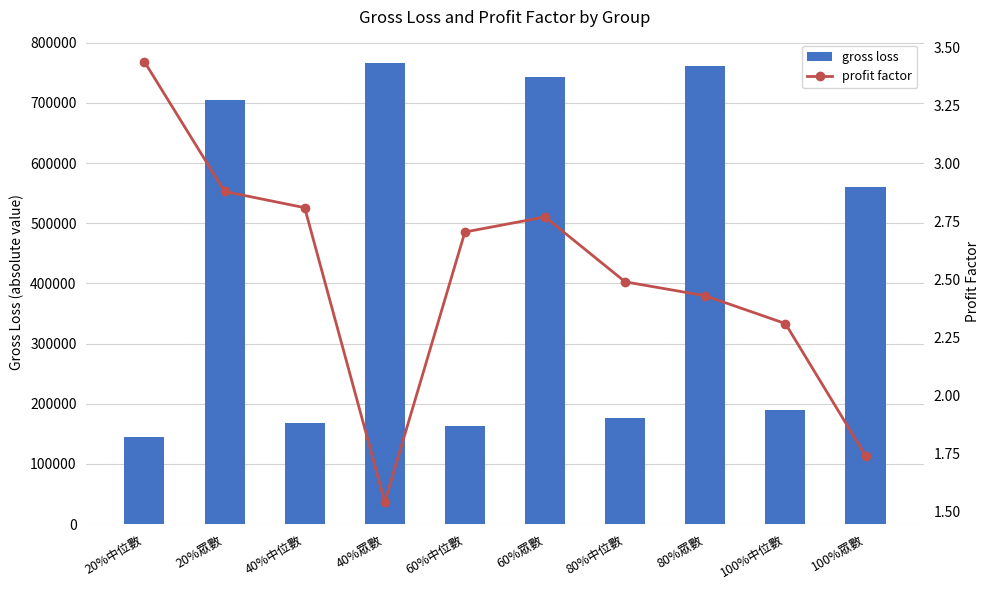

What is the difference between the profit factor values at 40%中位數 and 100%中位數?

0.5